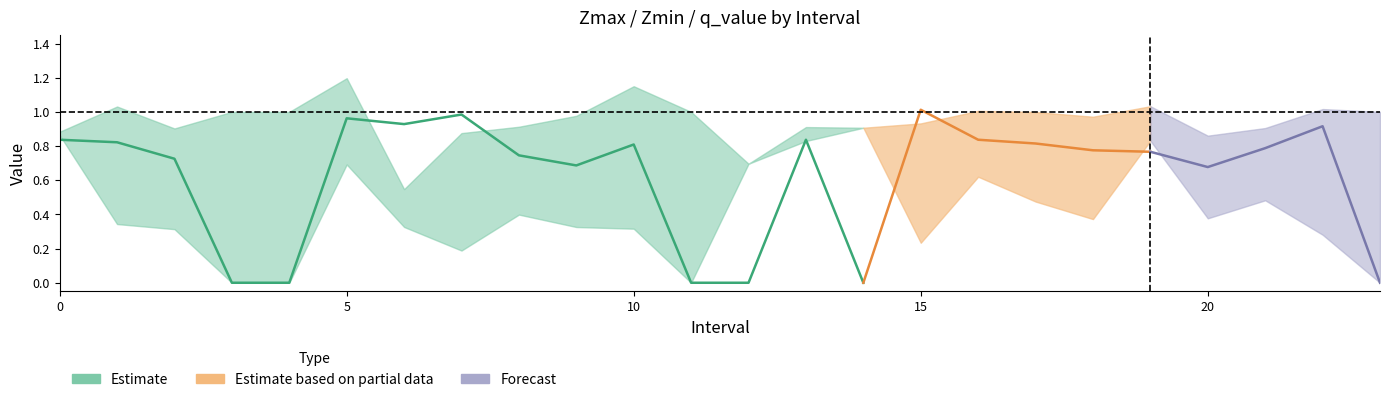

What is the value of the q_value point at the 14th from the left?

0.8